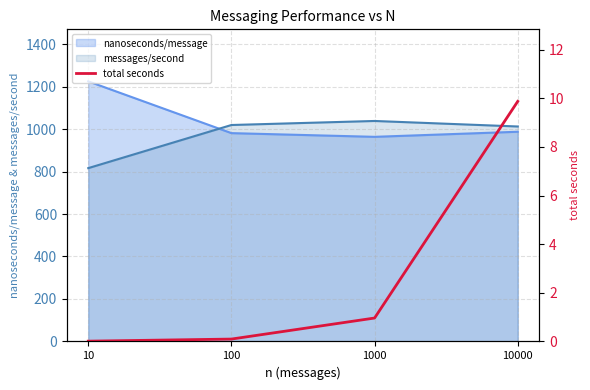

At which category does the chart reach its minimum across all series?

10